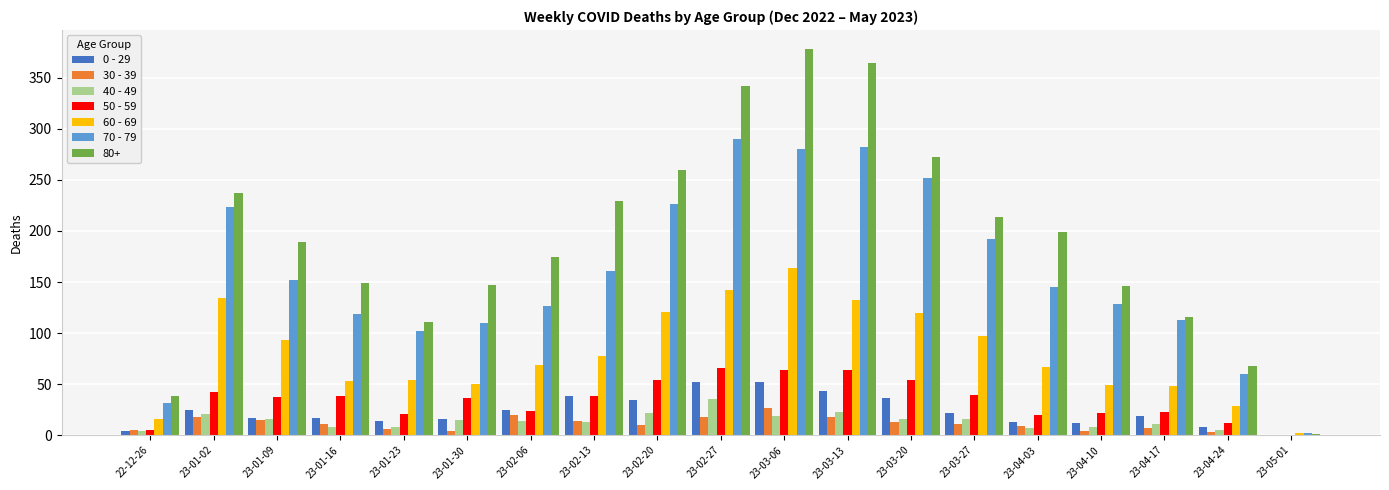

What are all the series names shown in the legend?

0 - 29, 30 - 39, 40 - 49, 50 - 59, 60 - 69, 70 - 79, 80+